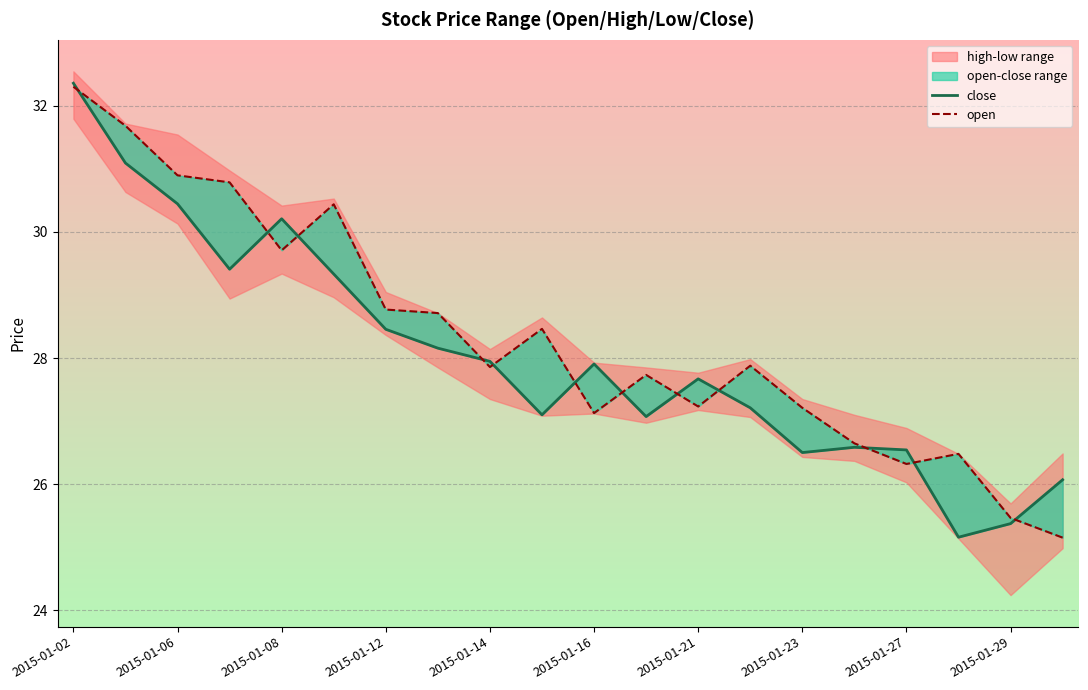

Between 2015-01-06 and 18, which series saw the biggest shift?

open